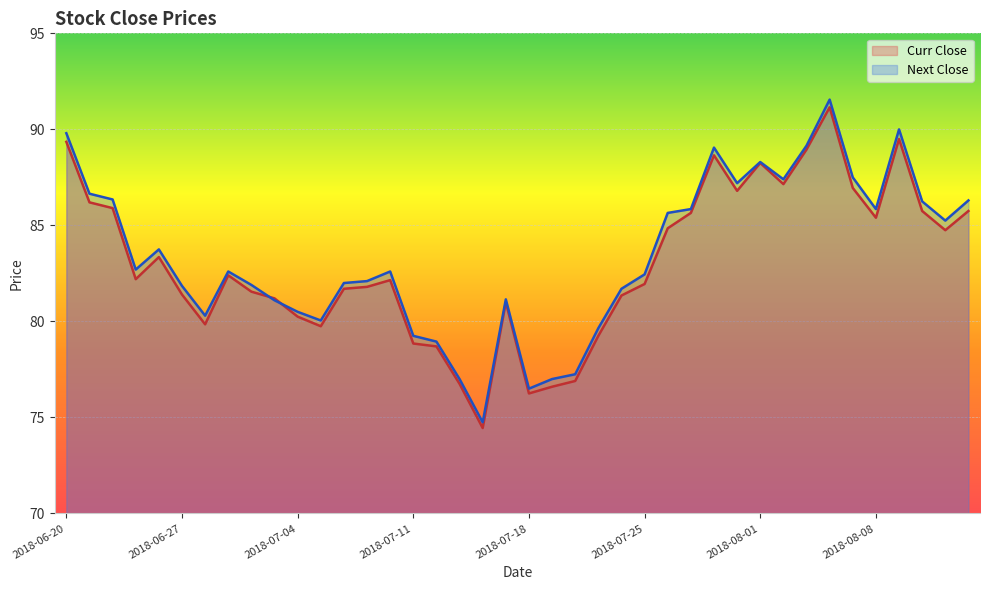

How many categories are shown in the chart?

40